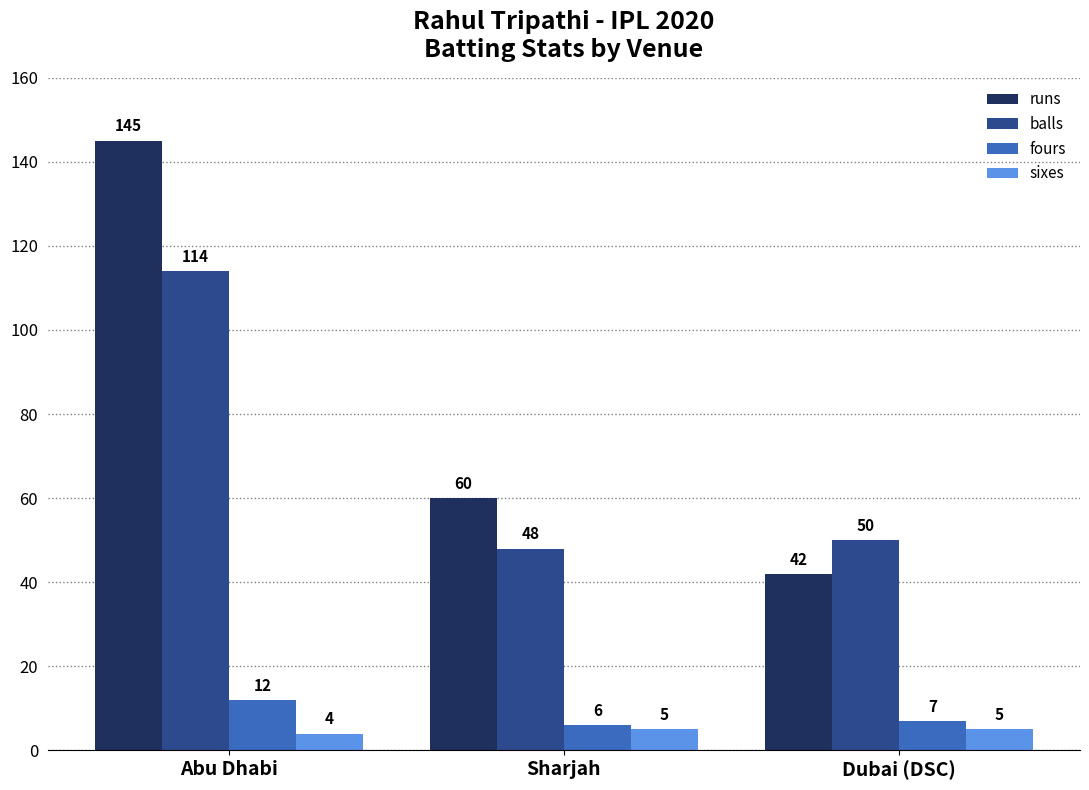

What is the value of the fours bar at the 3rd from the left?

7